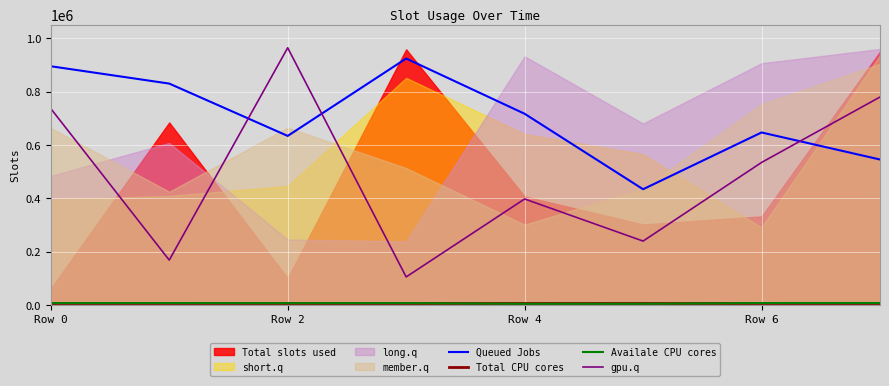

True or false: gpu.q and Queued Jobs intersect in this chart.

True